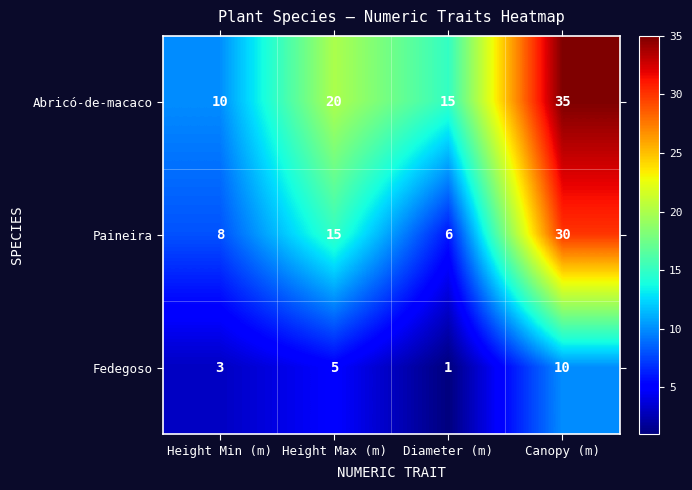

At Height Max (m), list the series in order from largest to smallest.

Abricó-de-macaco, Paineira, Fedegoso